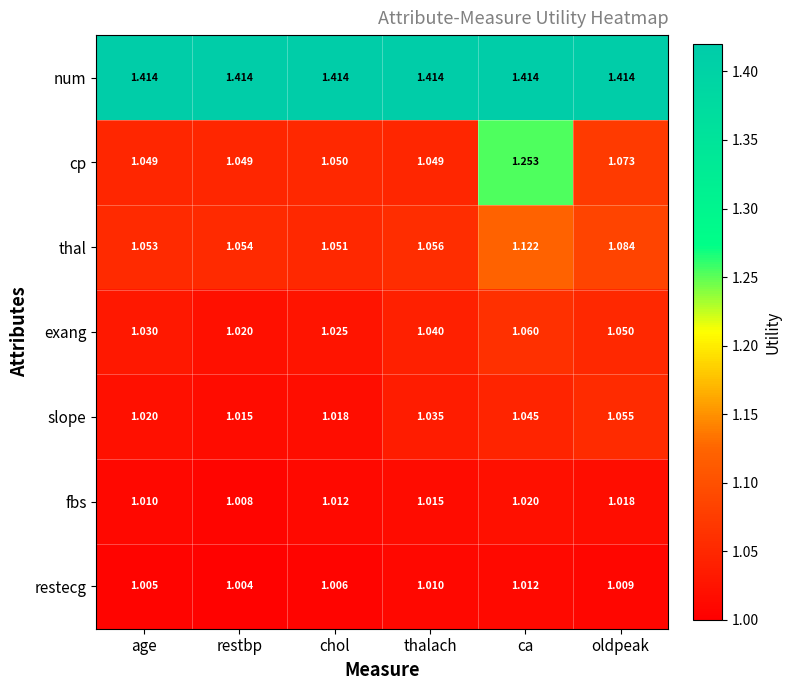

Between restbp and ca, which series saw the biggest shift?

cp